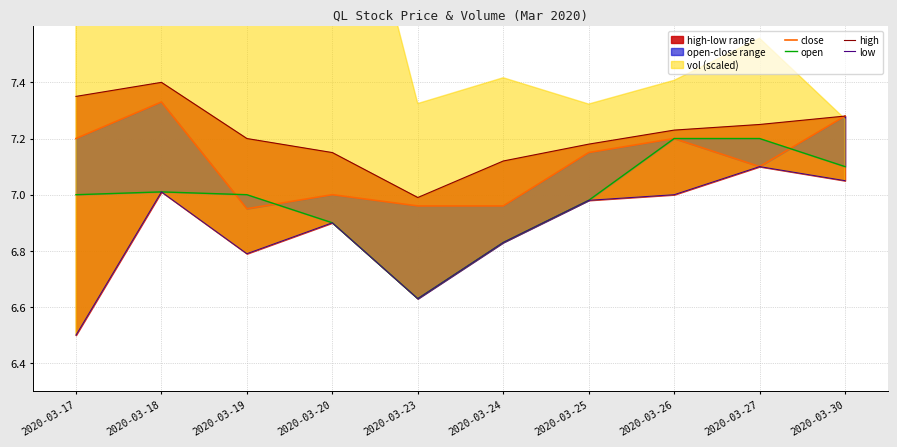

What is the difference between the high values at 2020-03-24 and 2020-03-25?

0.1